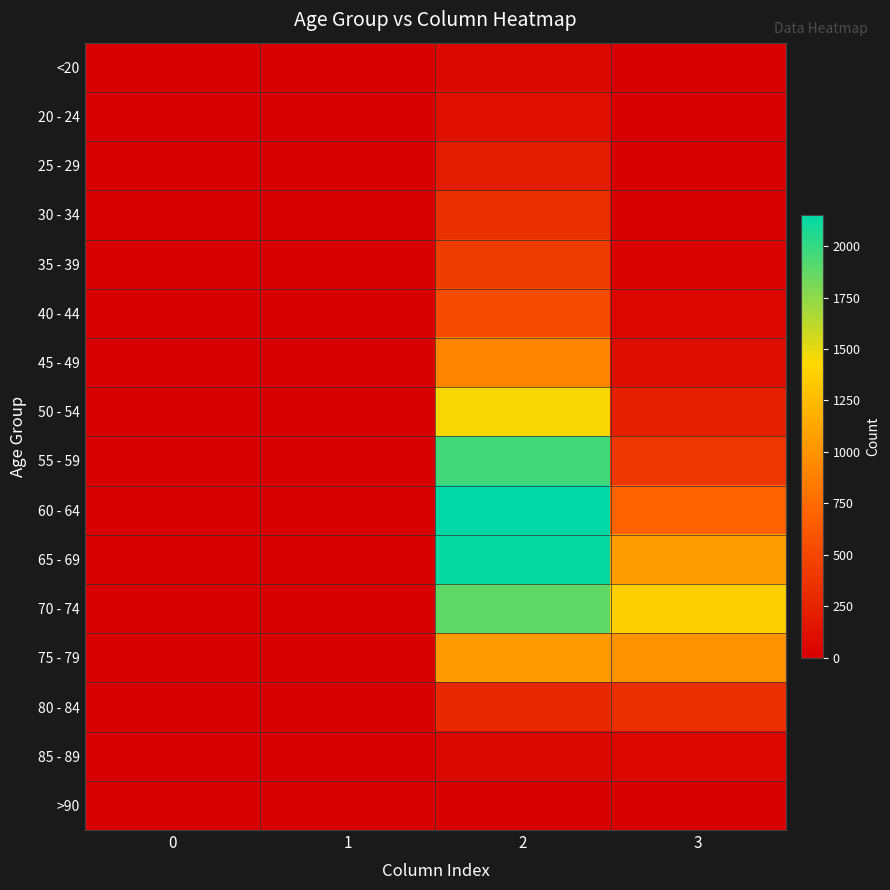

Reading right to left, list all the values displayed in this chart.

<20: 3=7	2=62	1=1	0=0
20 - 24: 3=2	2=121	1=0	0=1
25 - 29: 3=13	2=196	1=0	0=0
30 - 34: 3=14	2=333	1=2	0=0
35 - 39: 3=26	2=420	1=1	0=2
40 - 44: 3=53	2=530	1=1	0=0
45 - 49: 3=97	2=915	1=1	0=2
50 - 54: 3=227	2=1450	1=3	0=9
55 - 59: 3=392	2=1965	1=6	0=8
60 - 64: 3=689	2=2151	1=8	0=11
65 - 69: 3=1057	2=2130	1=6	0=6
70 - 74: 3=1381	2=1882	1=14	0=13
75 - 79: 3=993	2=1053	1=12	0=10
80 - 84: 3=333	2=296	1=4	0=7
85 - 89: 3=64	2=62	1=1	0=3
>90: 3=9	2=15	1=0	0=0